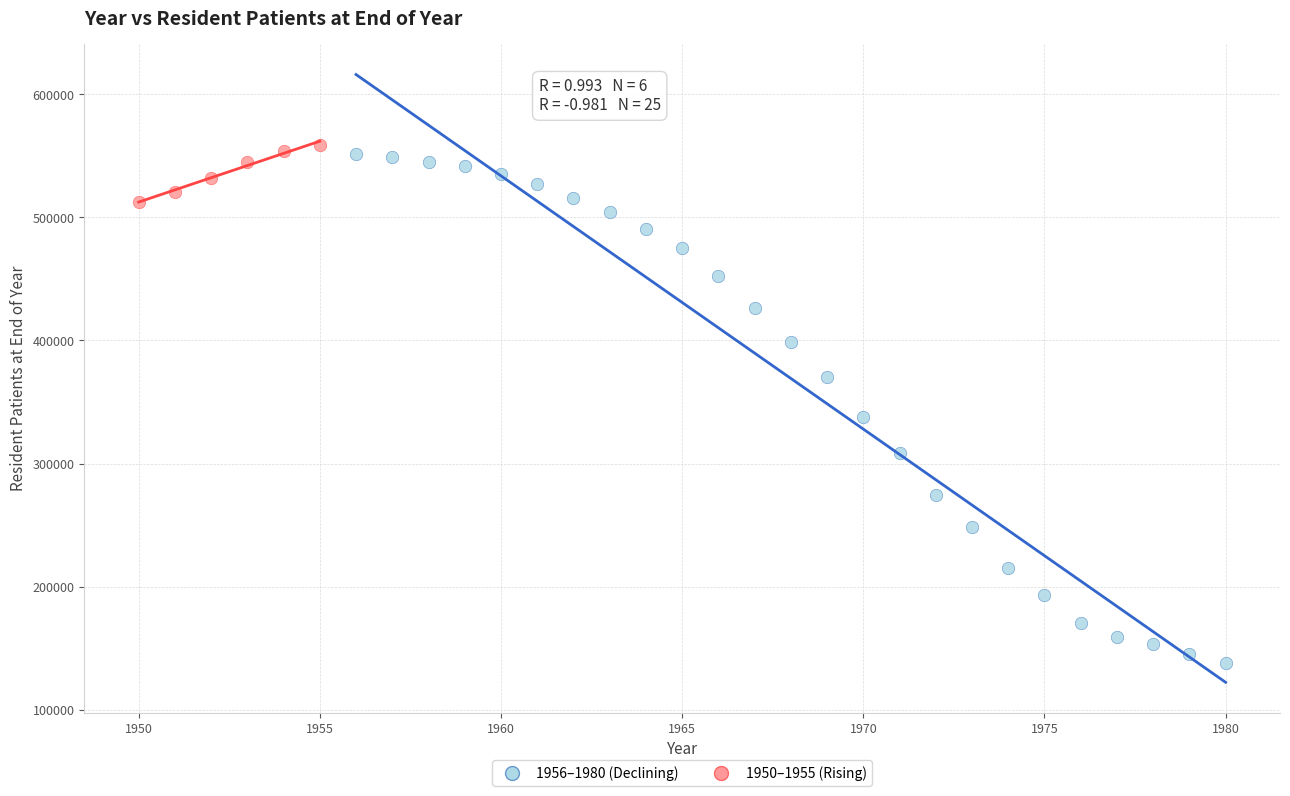

Which series has the widest spread of Y values?

1956–1980 (Declining)